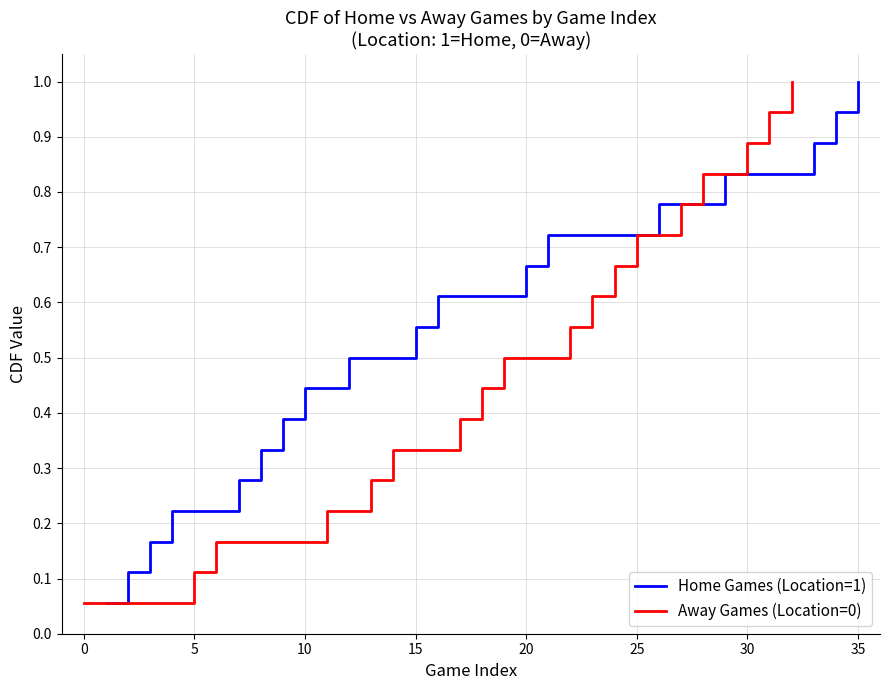

What is the difference between the second highest and minimum values in the Home Games (Location=1) series?

0.9